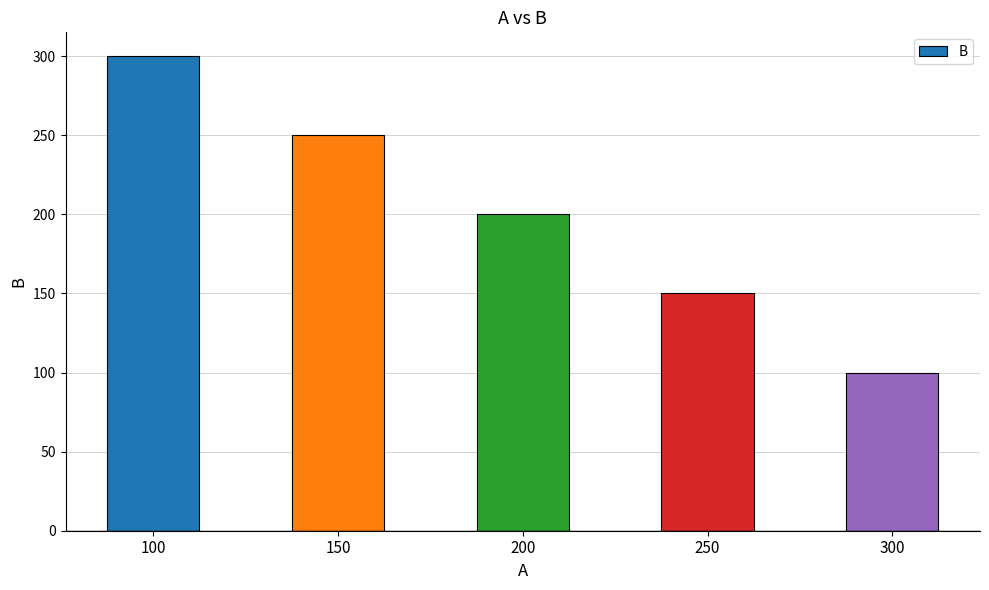

The value at 300 is 100. True or false?

True